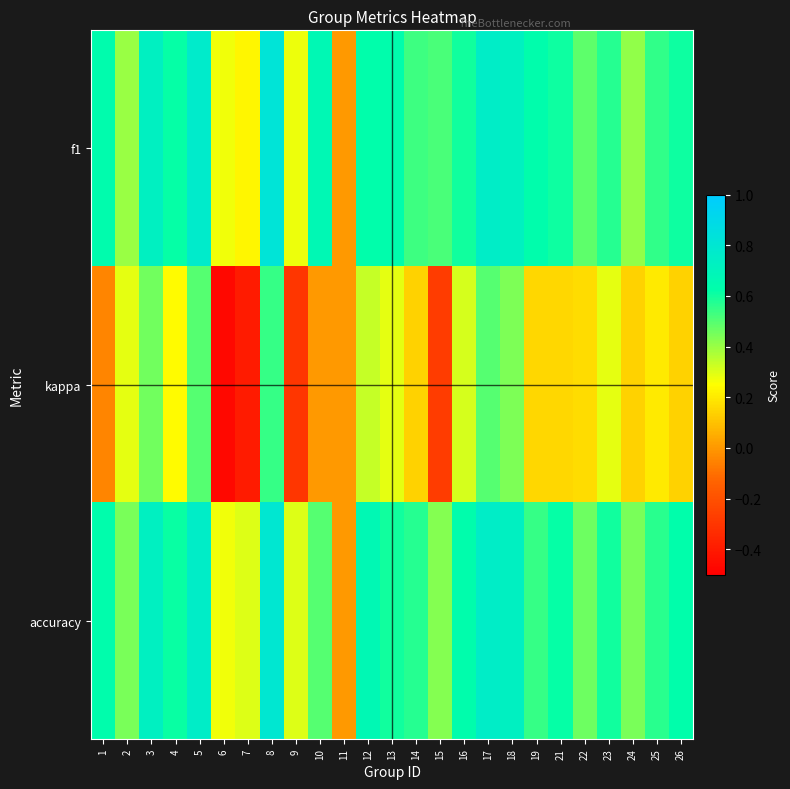

Reading left to right, what are all the values shown in this chart?

f1: 1=0.6	2=0.4	3=0.7	4=0.6	5=0.8	6=0.3	7=0.2	8=0.8	9=0.3	10=0.7	11=0.0	12=0.6	13=0.6	14=0.5	15=0.5	16=0.6	17=0.7	18=0.7	19=0.6	21=0.6	22=0.5	23=0.6	24=0.4	25=0.6	26=0.6
kappa: 1=-0.0	2=0.3	3=0.5	4=0.2	5=0.5	6=-0.5	7=-0.4	8=0.5	9=-0.3	10=0.0	11=0.0	12=0.3	13=0.3	14=0.1	15=-0.3	16=0.3	17=0.5	18=0.4	19=0.2	21=0.2	22=0.2	23=0.3	24=0.1	25=0.2	26=0.1
accuracy: 1=0.6	2=0.4	3=0.7	4=0.6	5=0.8	6=0.3	7=0.3	8=0.8	9=0.3	10=0.5	11=0.0	12=0.7	13=0.6	14=0.6	15=0.4	16=0.6	17=0.8	18=0.7	19=0.5	21=0.6	22=0.5	23=0.6	24=0.4	25=0.6	26=0.6